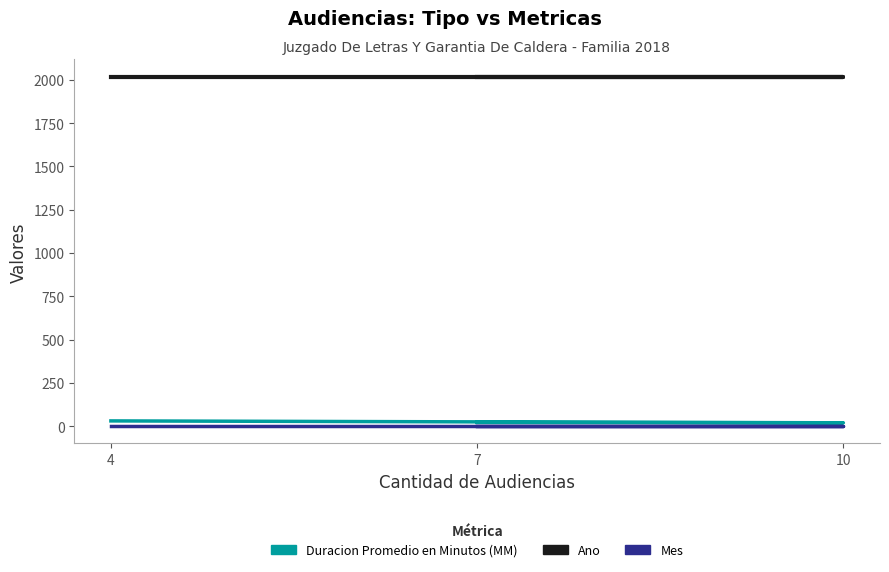

What is the spread (max minus min) of values at 10?

2017